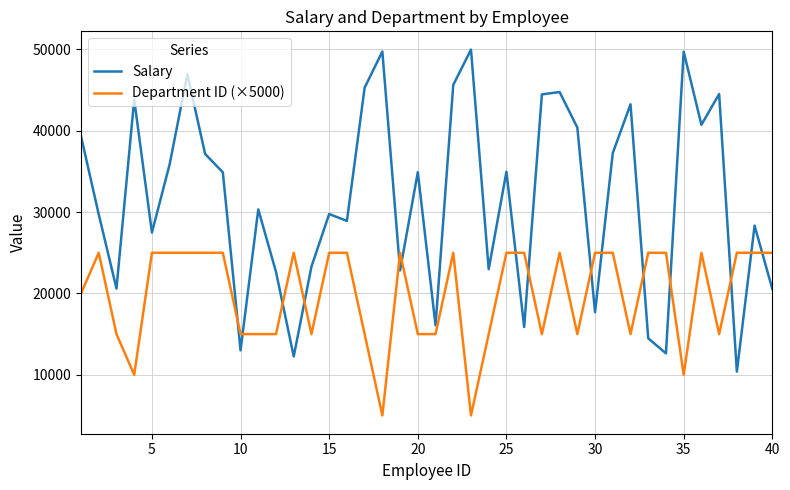

How many intersections are there between Salary and Department ID (×5000)?

15